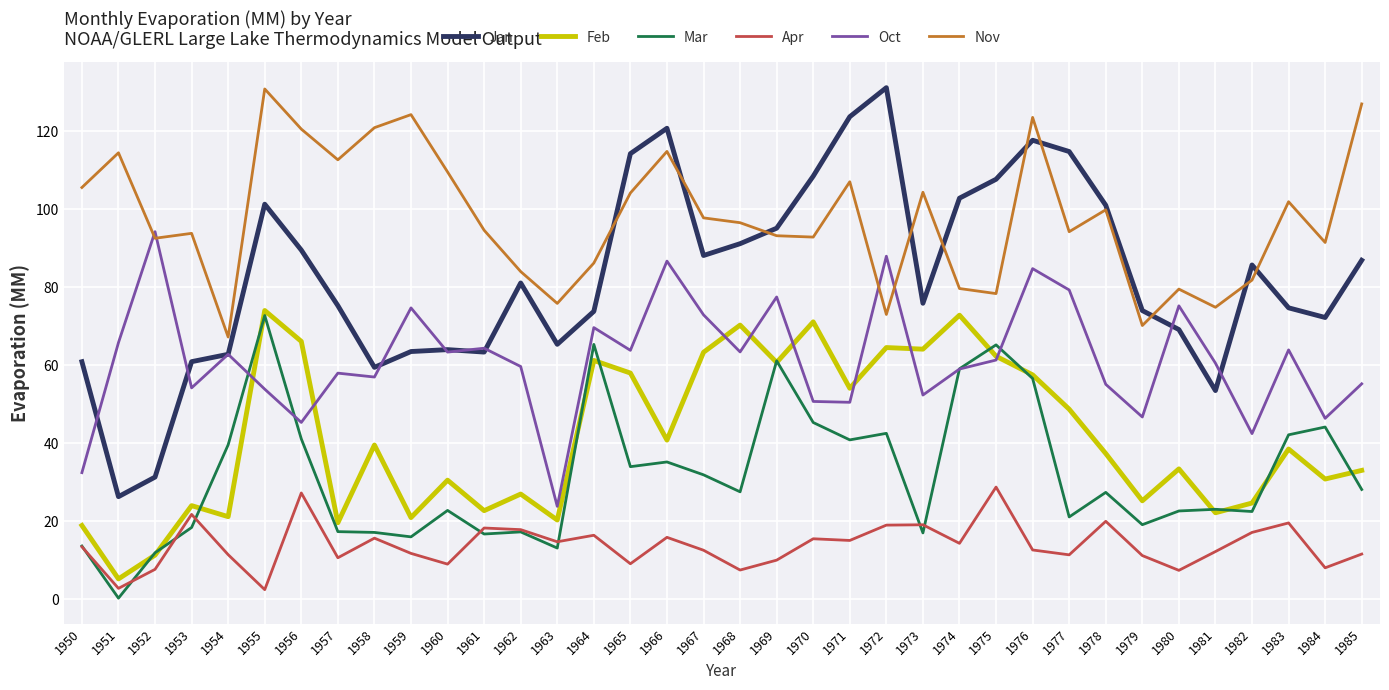

Does the chart have visible grid lines?

Yes